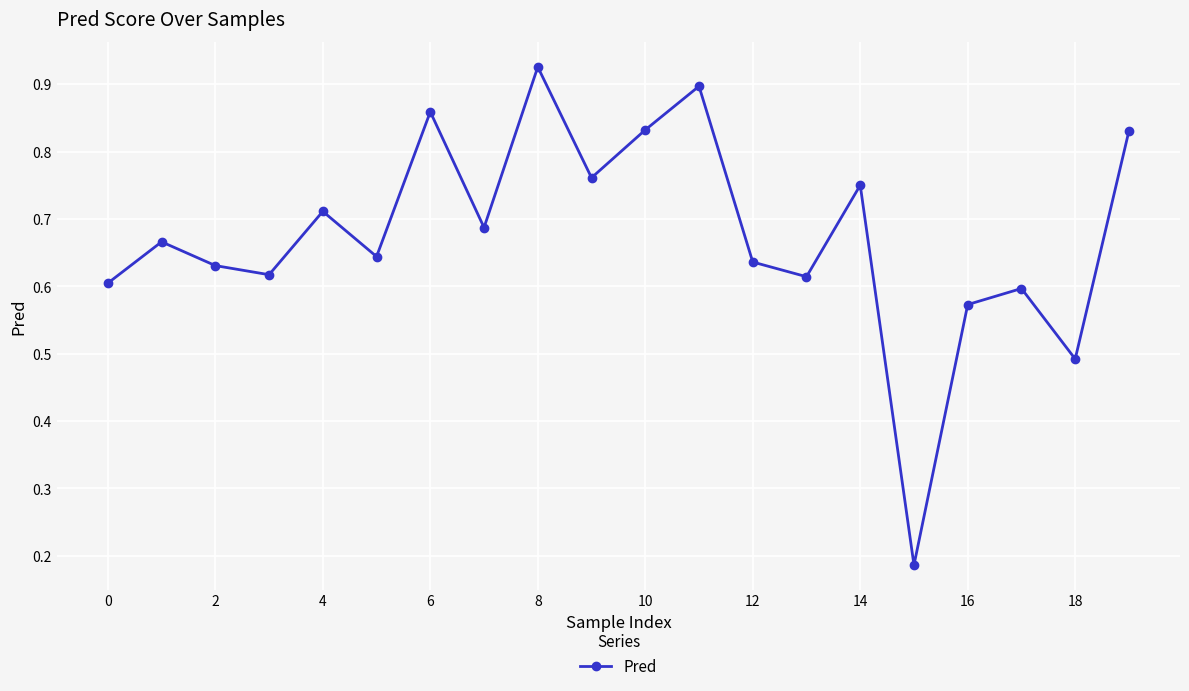

How many values are between 0 and 1?

20